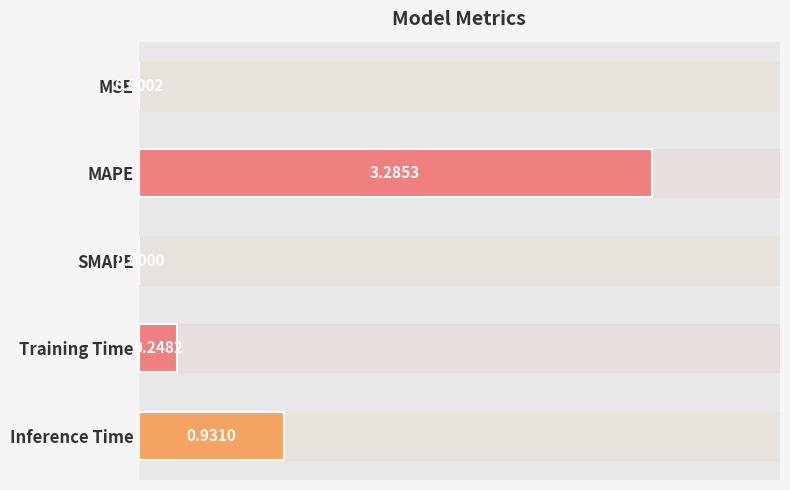

What is the change in value from SMAPE to Training Time?

+0.2